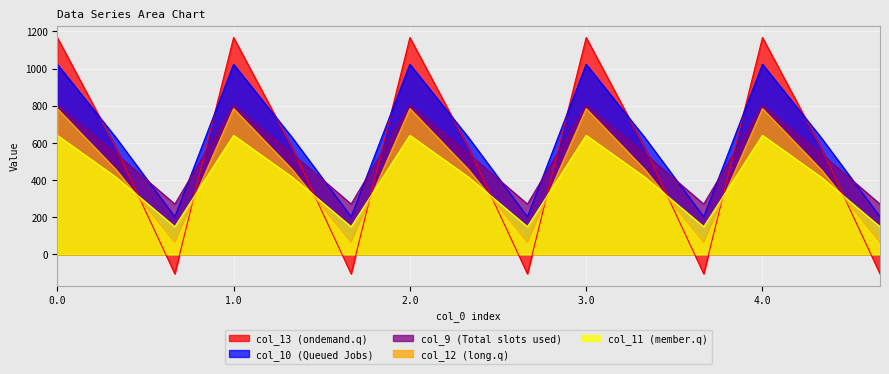

What is the highest value of the col_11 (member.q) series?

640.9